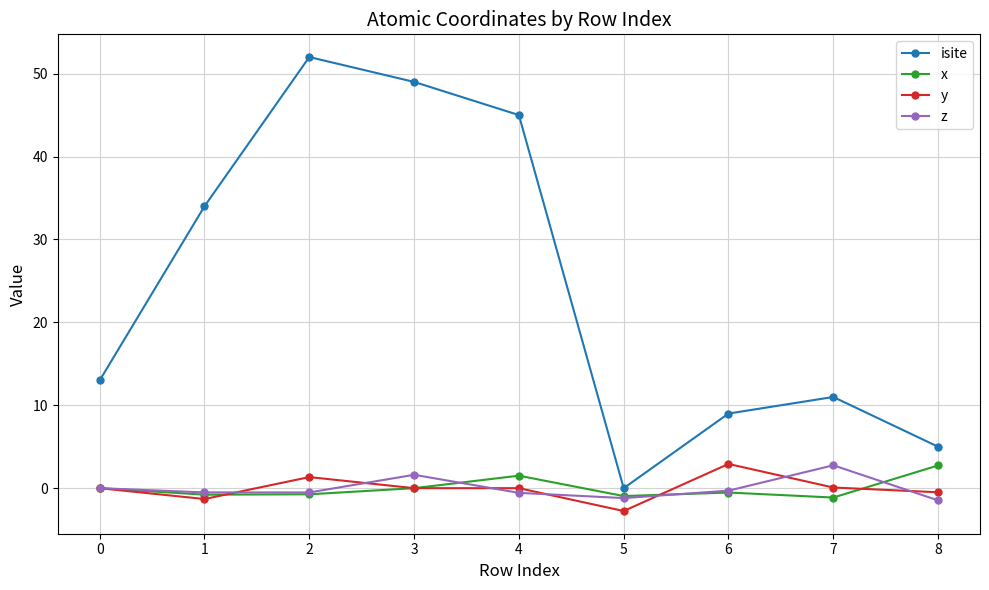

What is the maximum value for y?

2.9